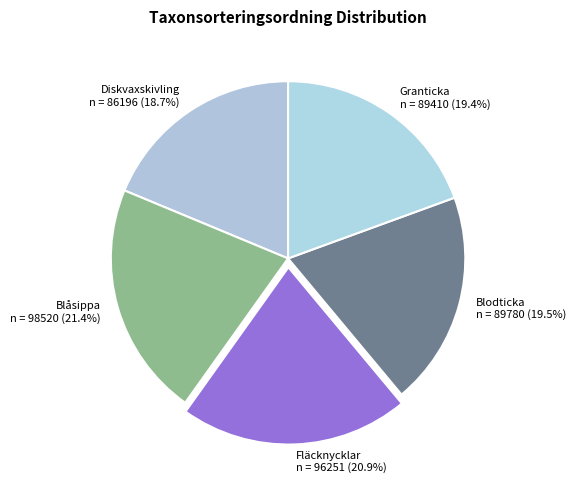

Combined, do Blodticka and Diskvaxskivling account for over 50%?

No